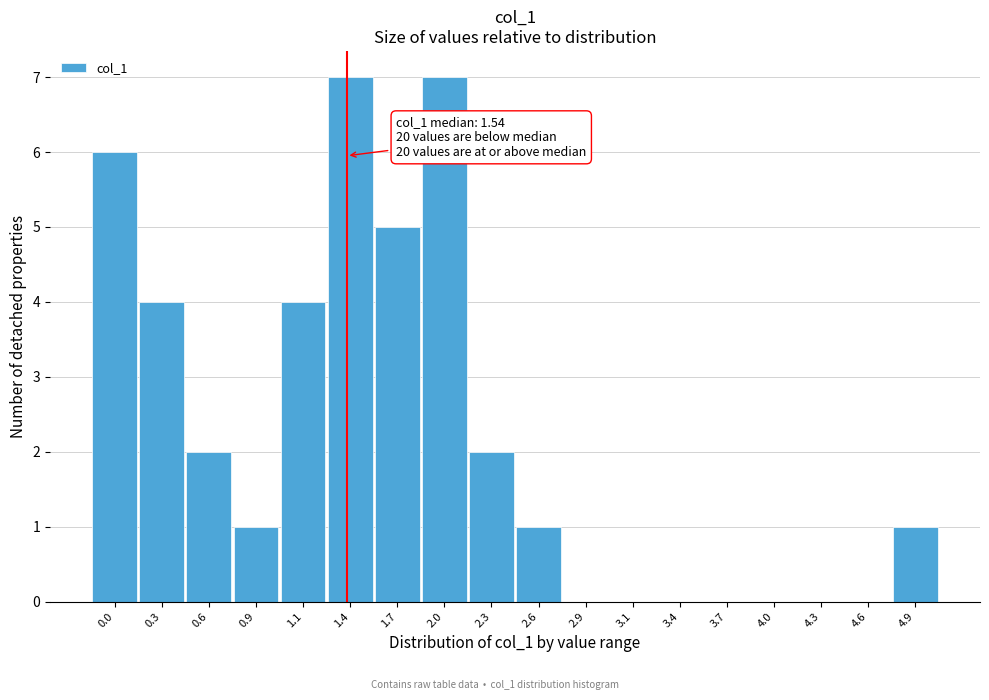

Reading left to right, extract all data points from this chart.

0.0=6	0.3=4	0.6=2	0.9=1	1.1=4	1.4=7	1.7=5	2.0=7	2.3=2	2.6=1	2.9=0	3.1=0	3.4=0	3.7=0	4.0=0	4.3=0	4.6=0	4.9=1